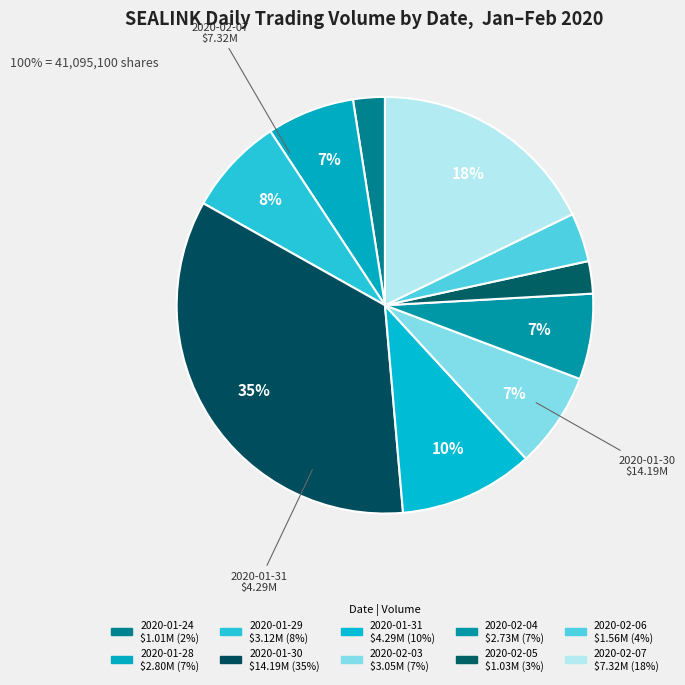

What is the ratio of the value at 2020-01-30 to the value at 2020-01-29?

4.5